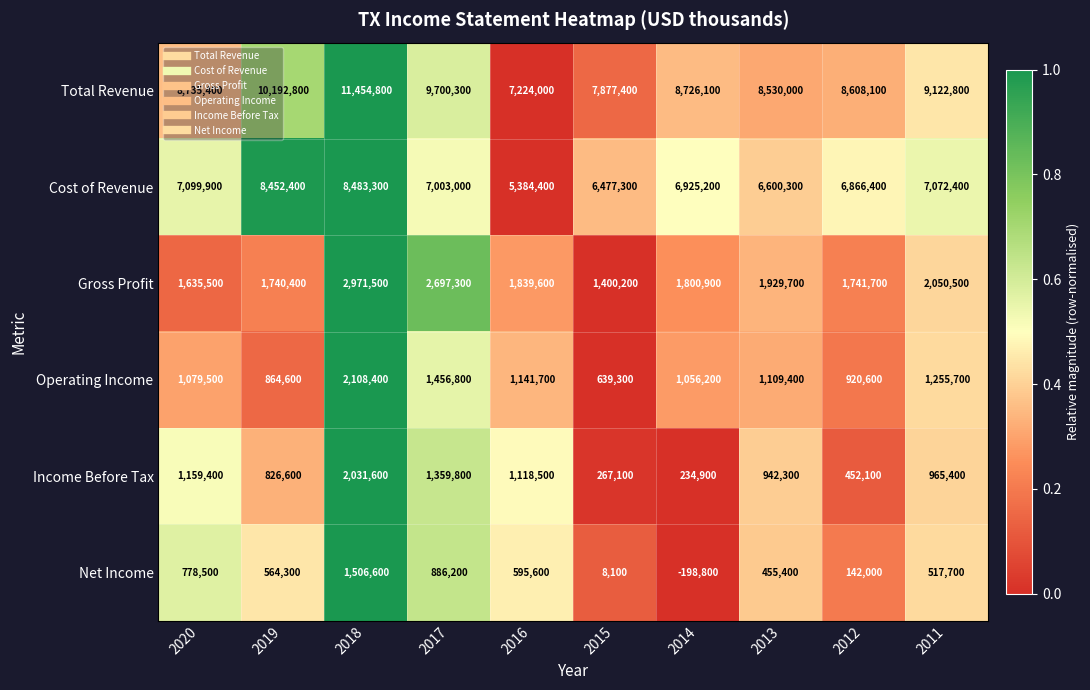

What is the difference between the Net Income values at 2014 and 2011?

716500